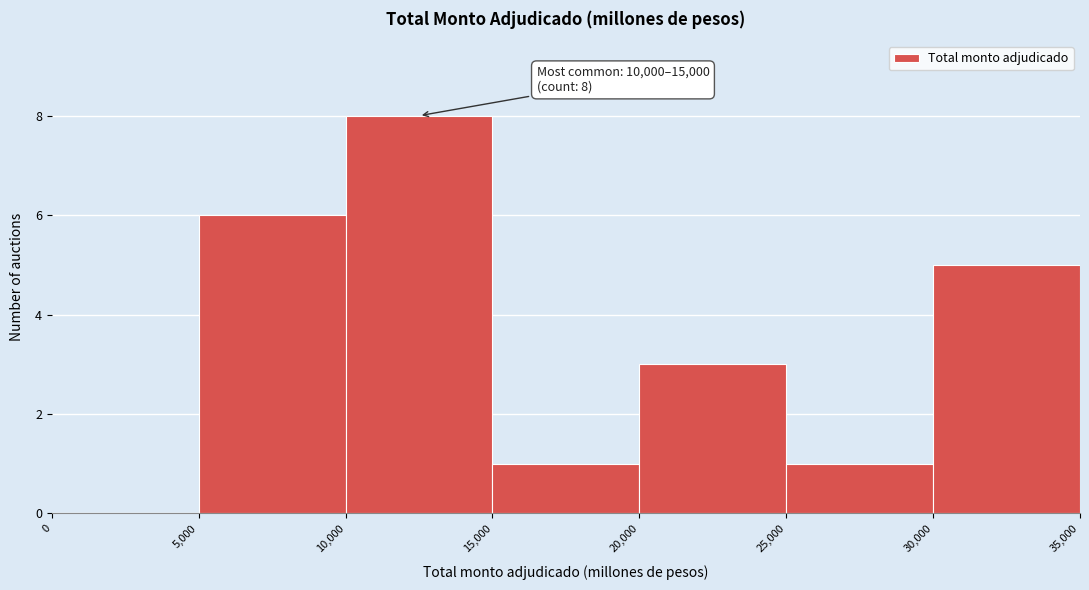

Which range on the x-axis has the tallest bar?

10,000 to 15,000